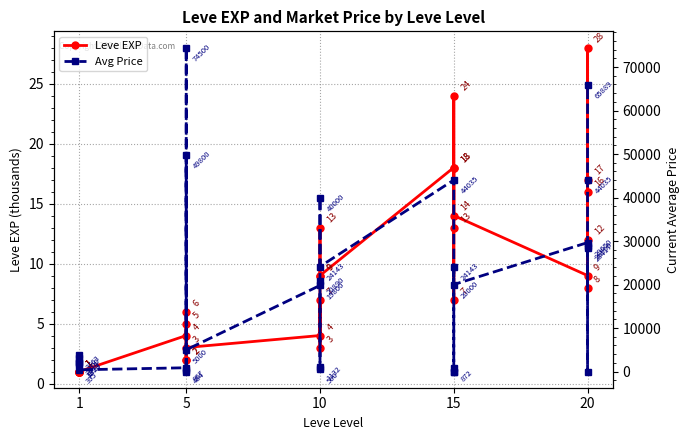

How many interior local peaks does the Leve EXP series have?

7